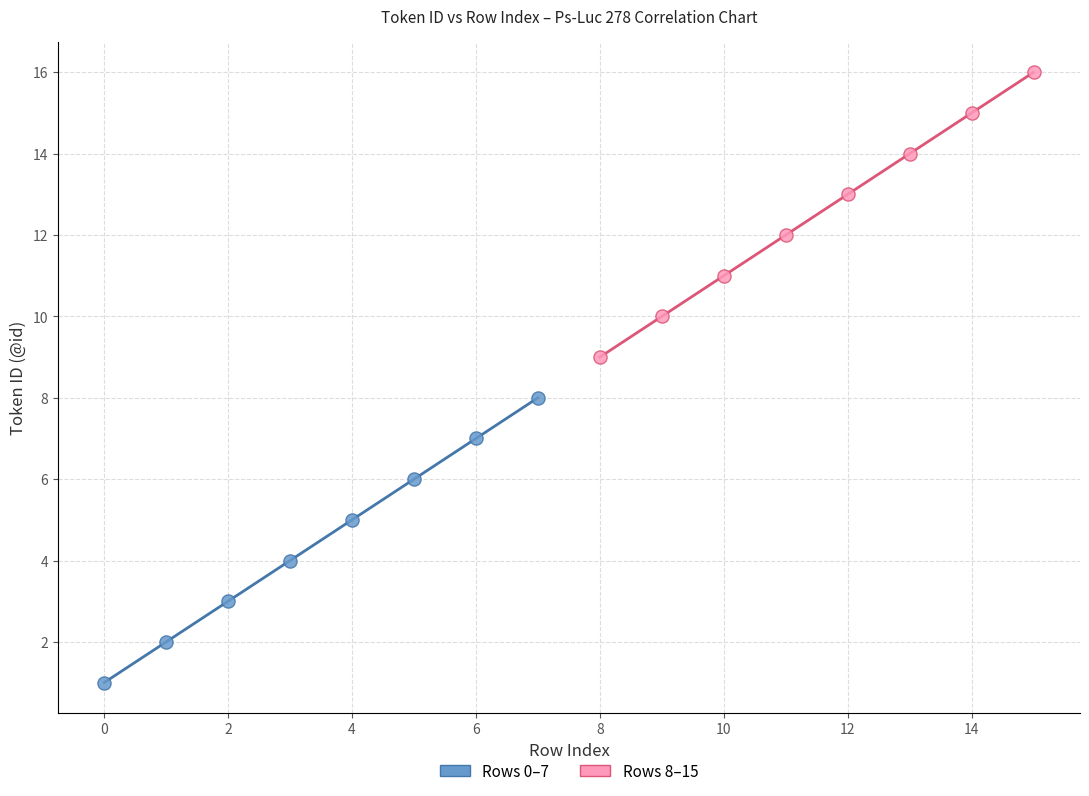

Which series reaches the maximum Y coordinate?

Rows 8–15